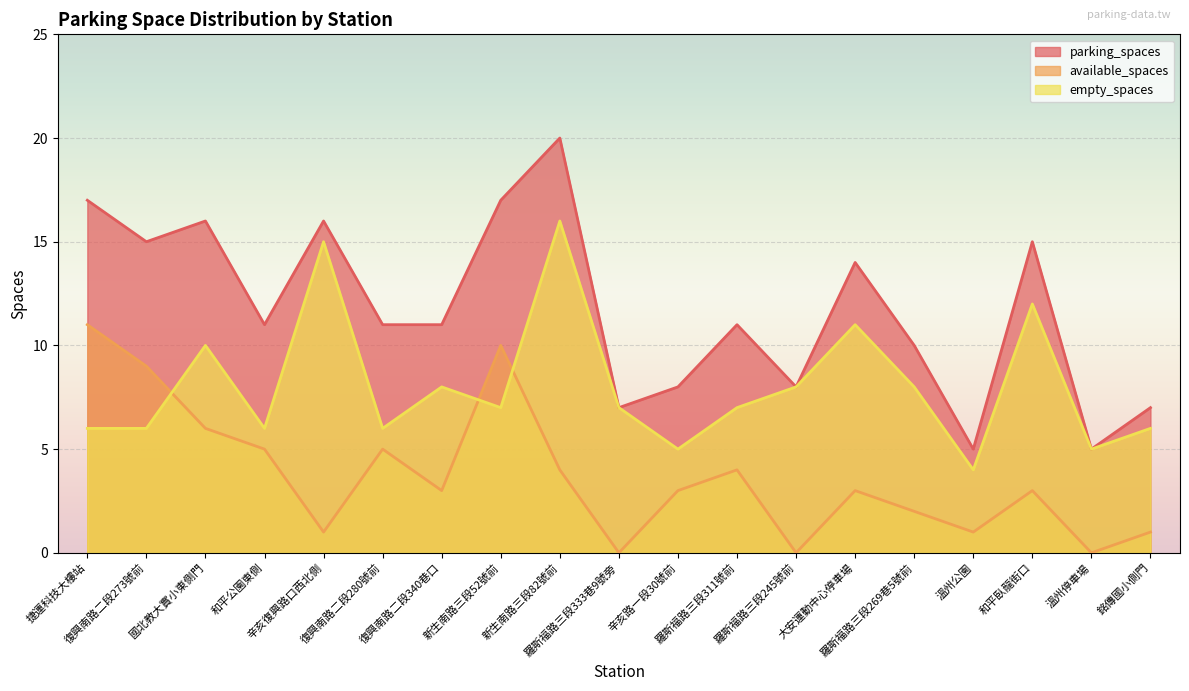

Rank the series at 和平臥龍街口 from highest to lowest value.

parking_spaces, empty_spaces, available_spaces